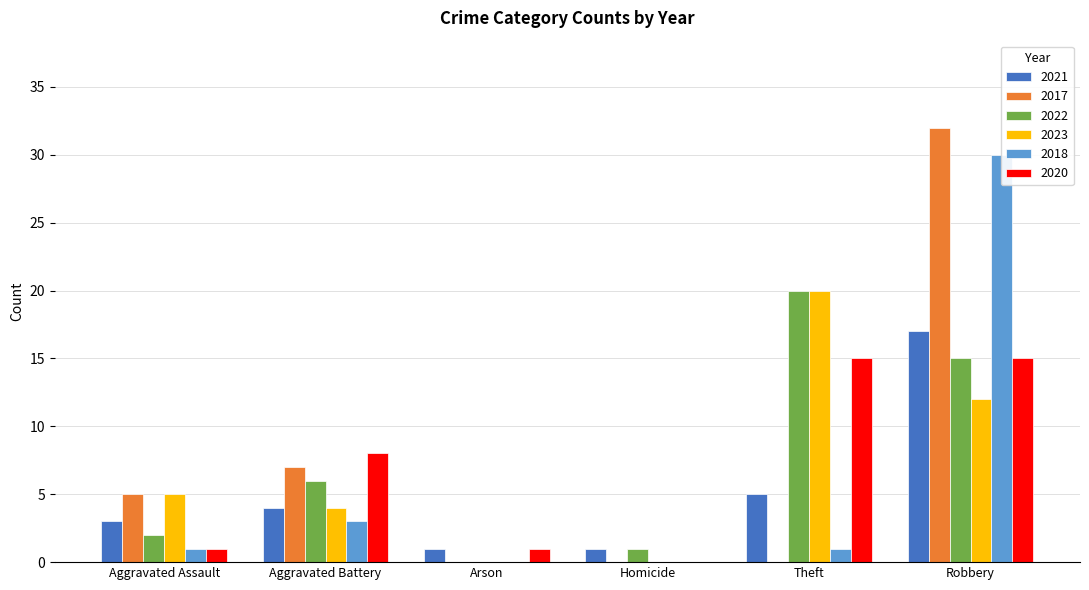

Count the number of categories in the chart.

6